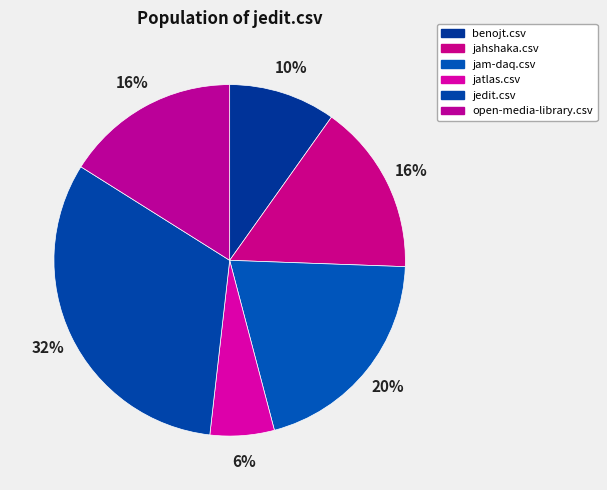

What portion of the pie excludes open-media-library.csv?

83.9%